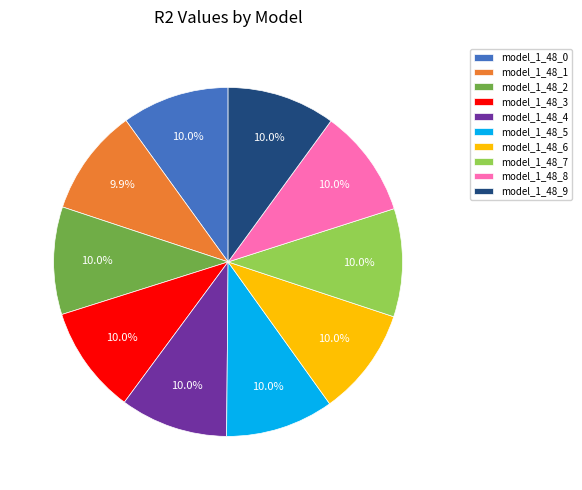

Is there a majority slice in this chart?

No